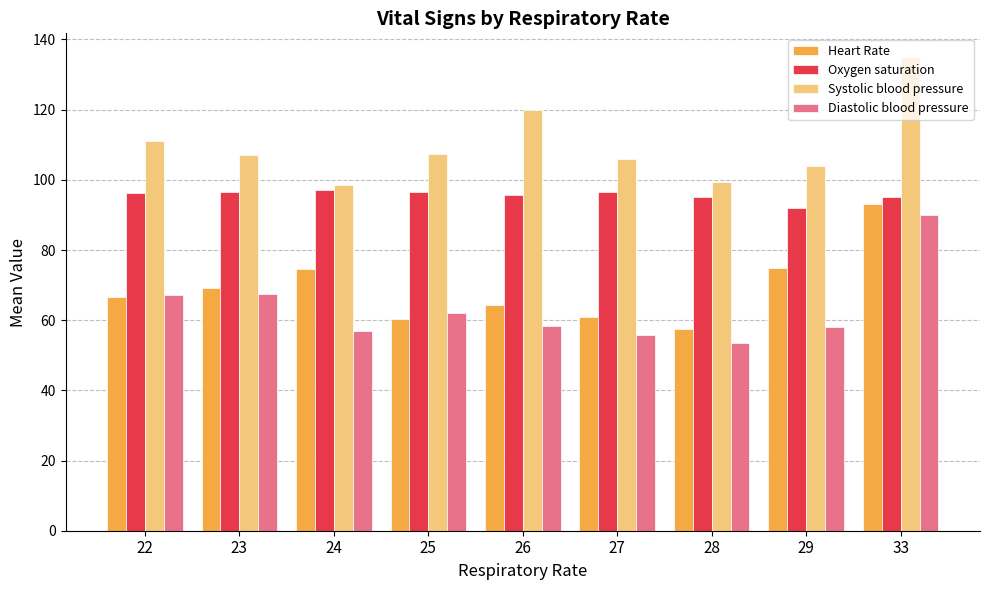

Which series changed the most between 25 and 26?

Systolic blood pressure